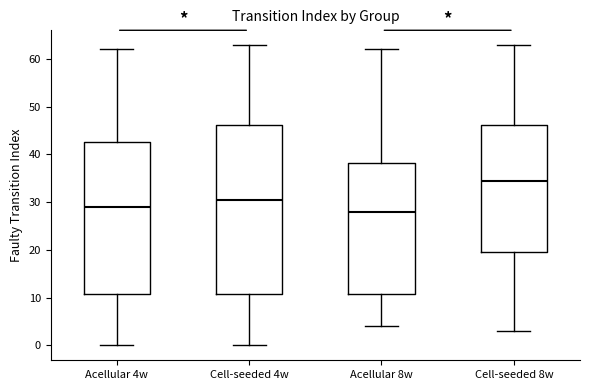

Reading left to right, read every box against the y-axis: the position of its median line, the range the box covers, and the ends of its whiskers. The values are not printed on the chart, so give them approximately, as read against the axis.

Acellular 4w: median 29, box 11 to 43, whiskers 0 to 62
Cell-seeded 4w: median 31, box 11 to 46, whiskers 0 to 63
Acellular 8w: median 28, box 11 to 38, whiskers 4 to 62
Cell-seeded 8w: median 35, box 20 to 46, whiskers 3 to 63